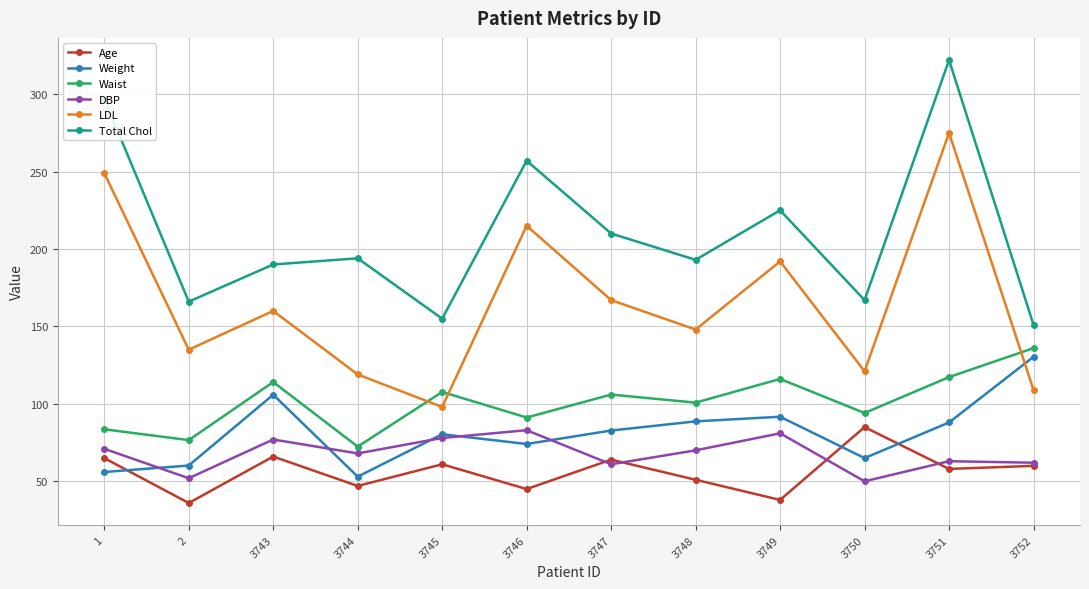

Is it true that Age equals 85.0 at 3750?

True